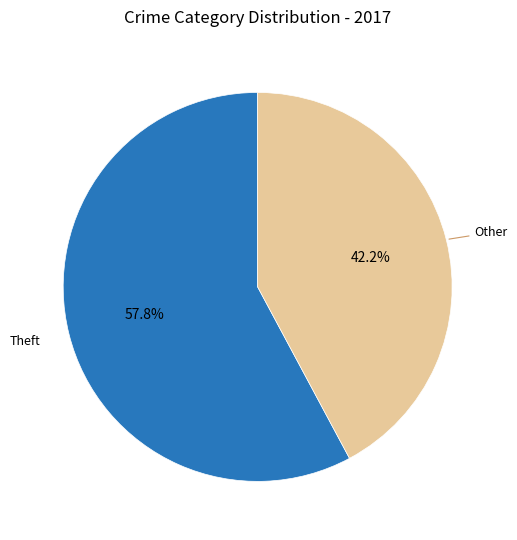

How many slices are in this pie chart?

2